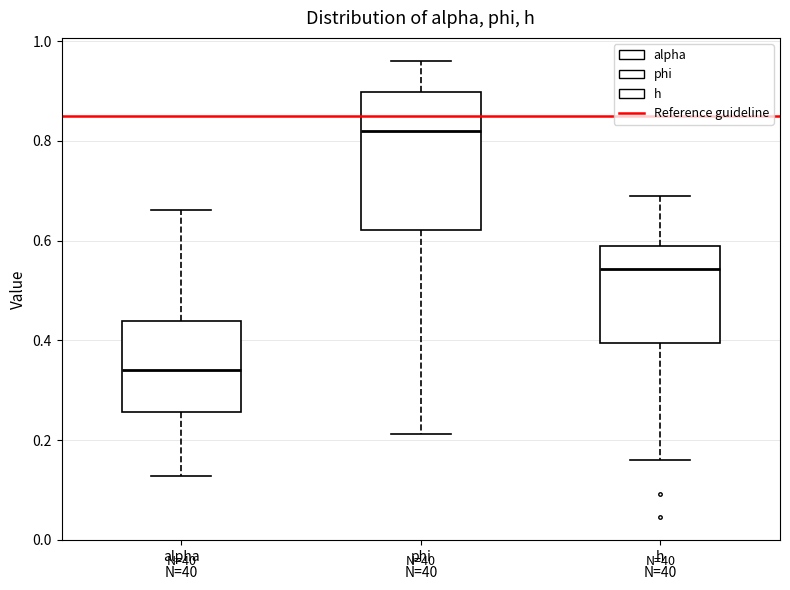

Which box has the lowest median line?

alpha N=40